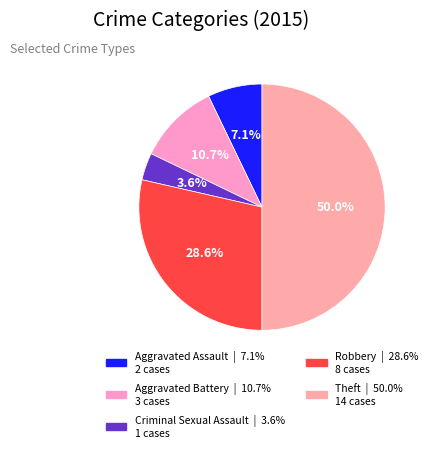

Is it true that Robbery is 40% of the pie?

False